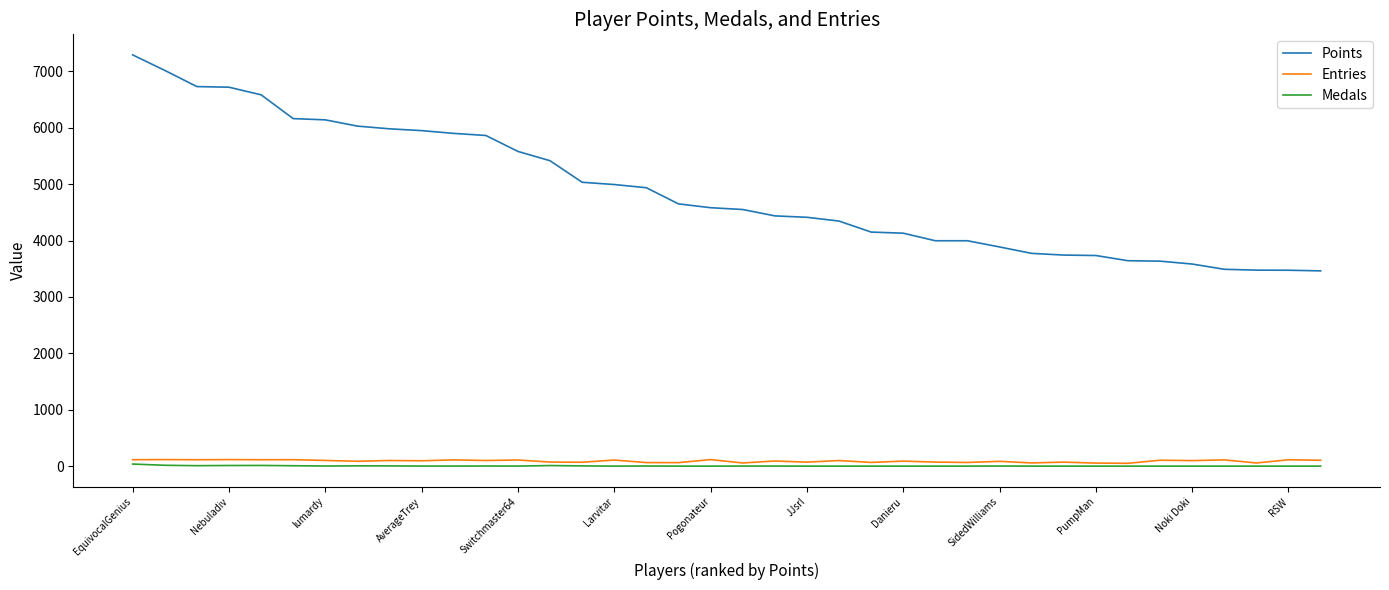

Which series has the widest spread of values?

Points